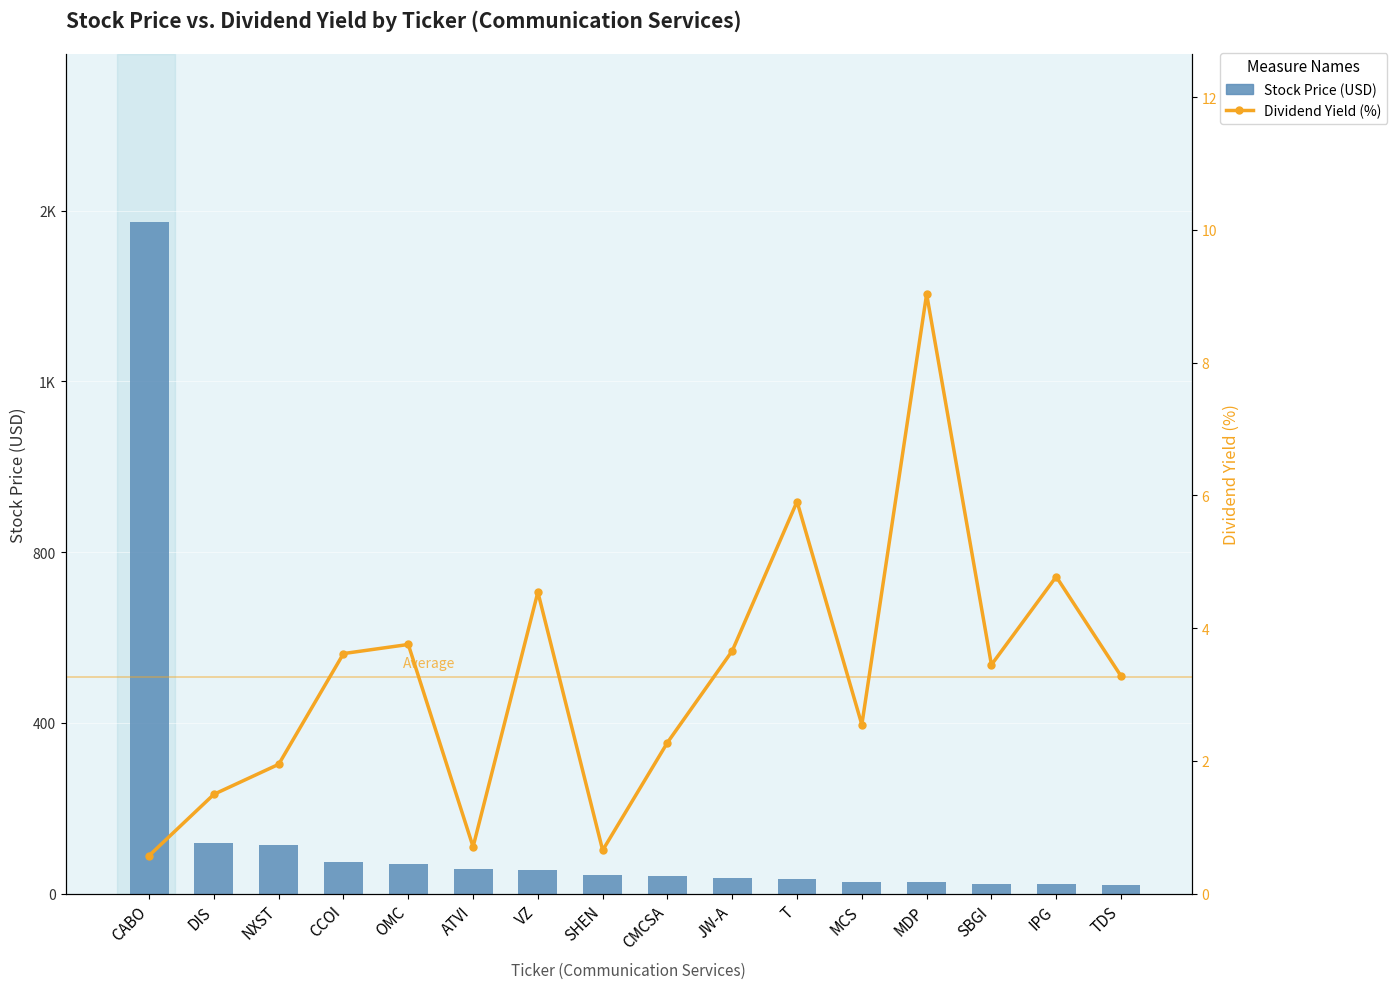

At which label does Dividend Yield (%) reach its peak?

MDP